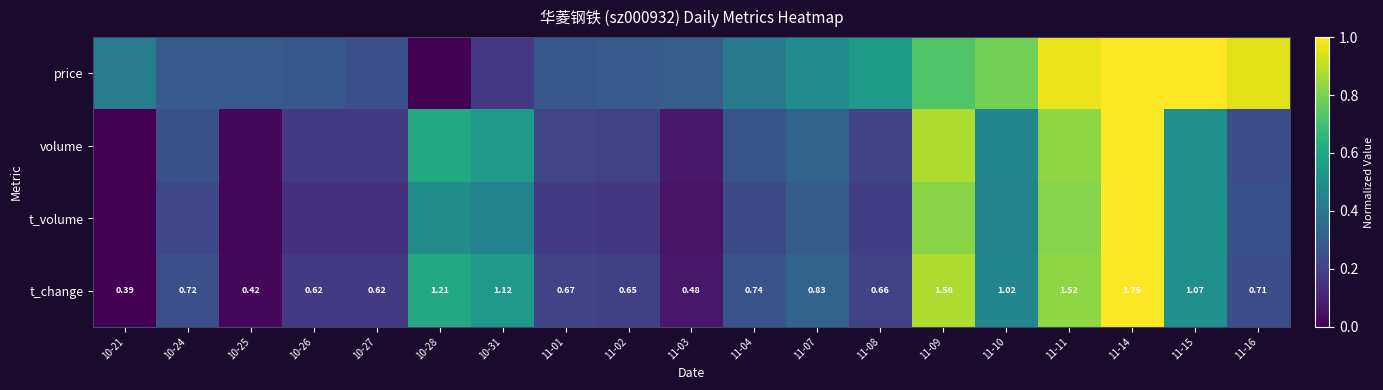

Is it true that volume equals 0.1 at 11-02?

False